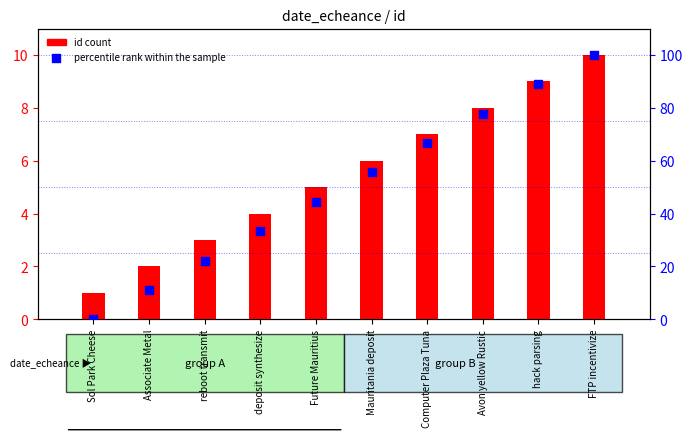

Which series reaches the minimum Y coordinate?

percentile rank within the sample